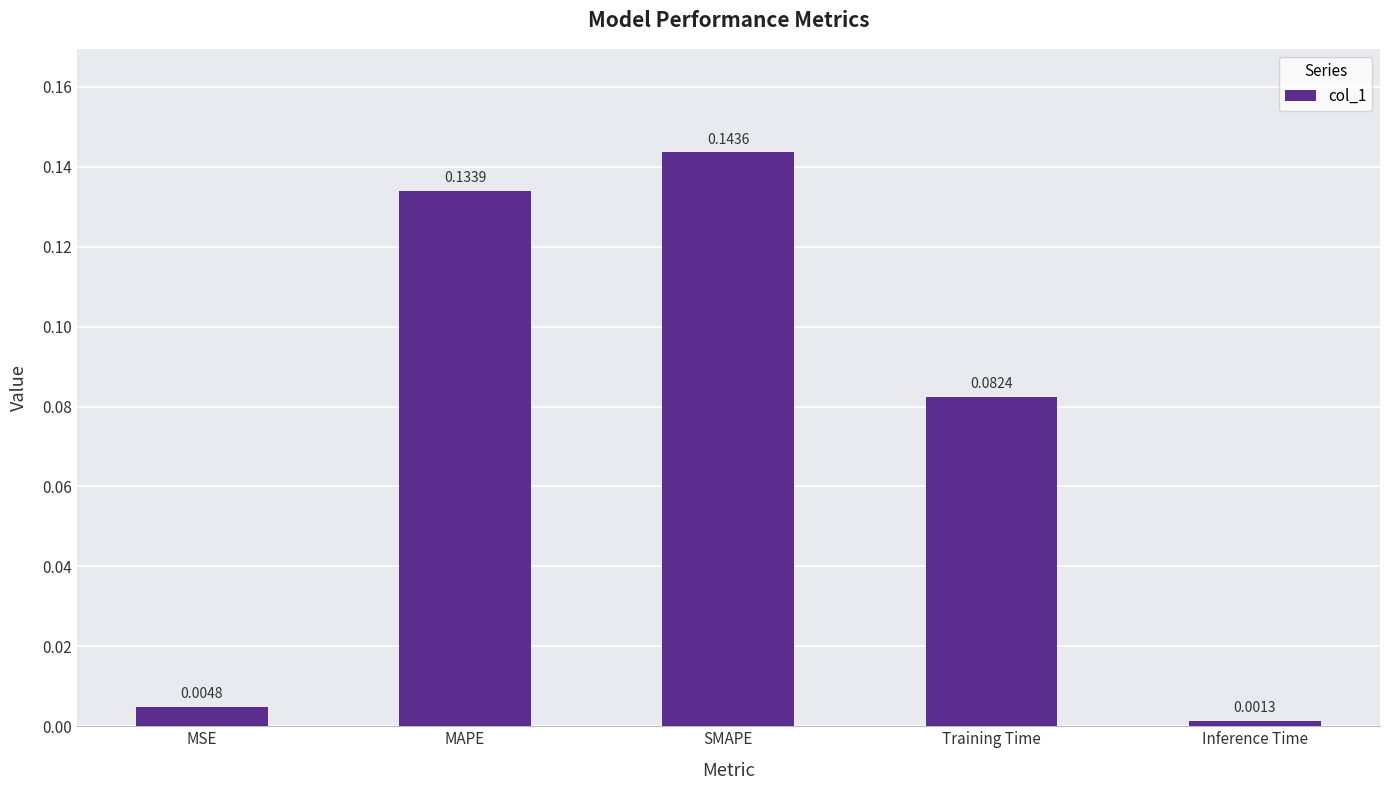

List the labels in order of value, smallest first.

Inference Time, MSE, Training Time, MAPE, SMAPE